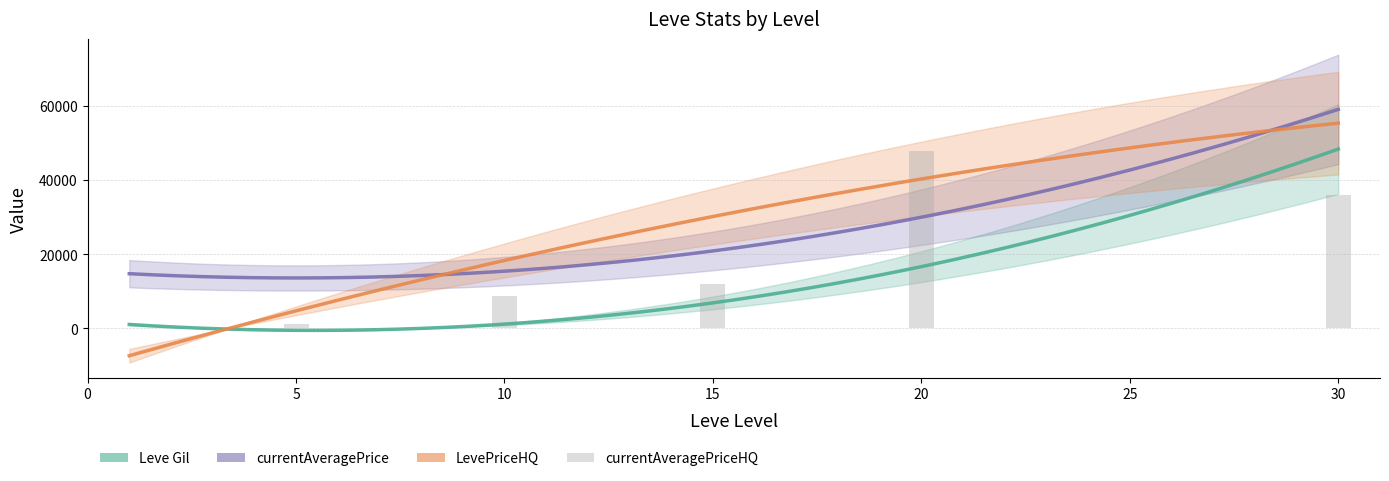

How many values in LevePriceHQ are above zero?

6